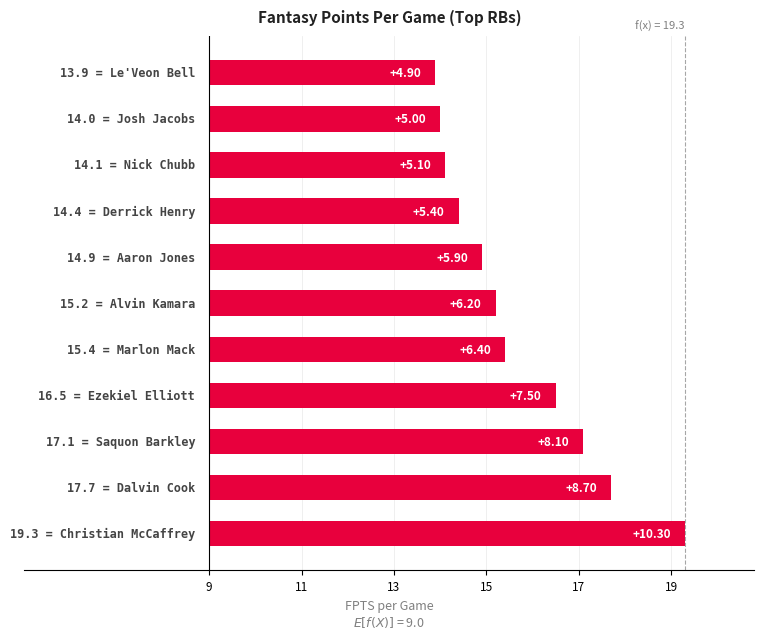

How many bars are there in total?

11